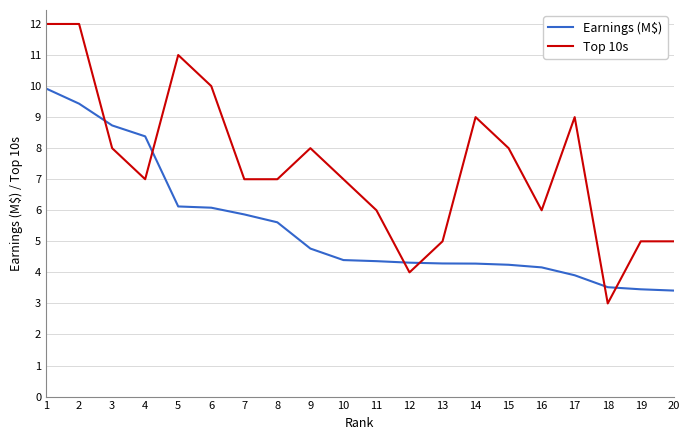

What is the lowest value of the Top 10s series?

3.0